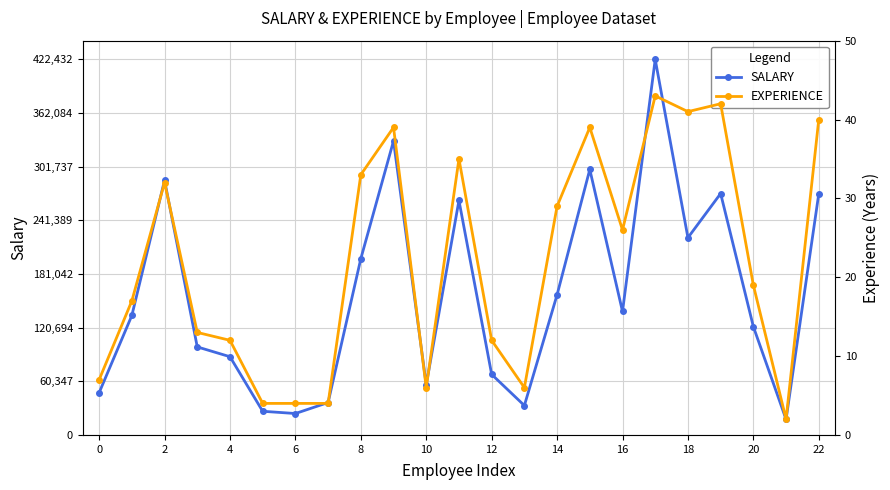

What is the difference between the maximum and minimum values in the EXPERIENCE series?

41